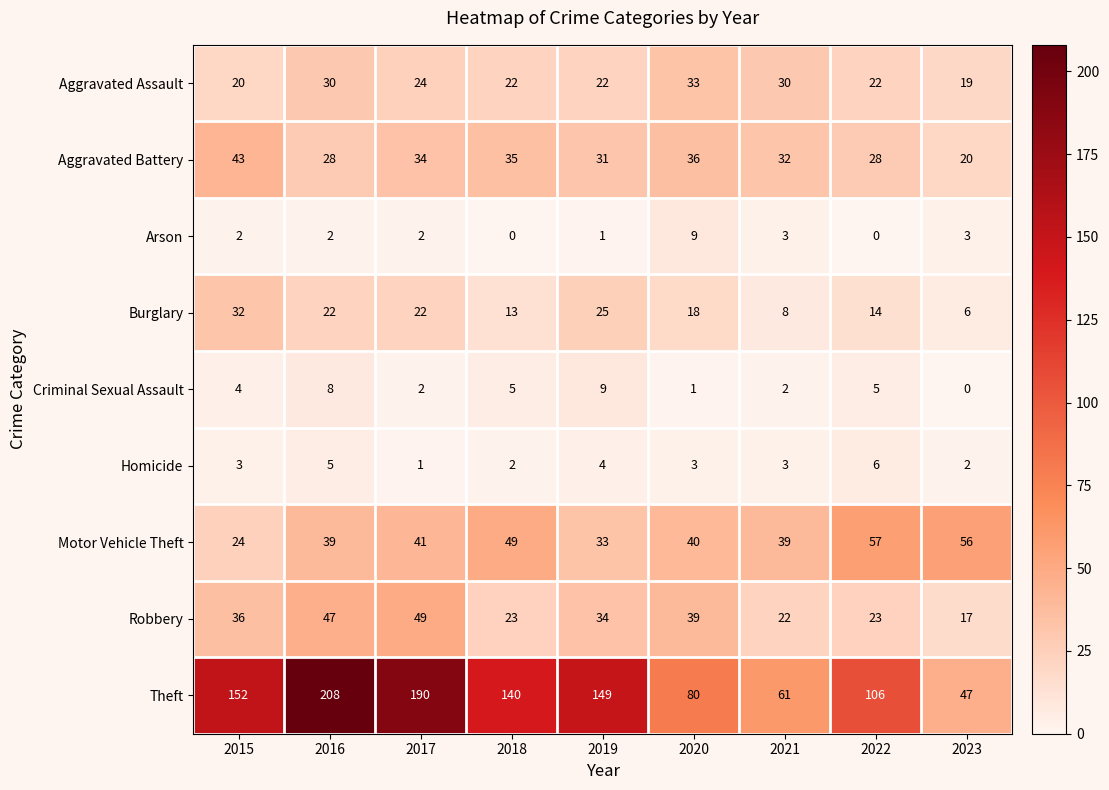

Where does the Burglary series first go above 18?

2015